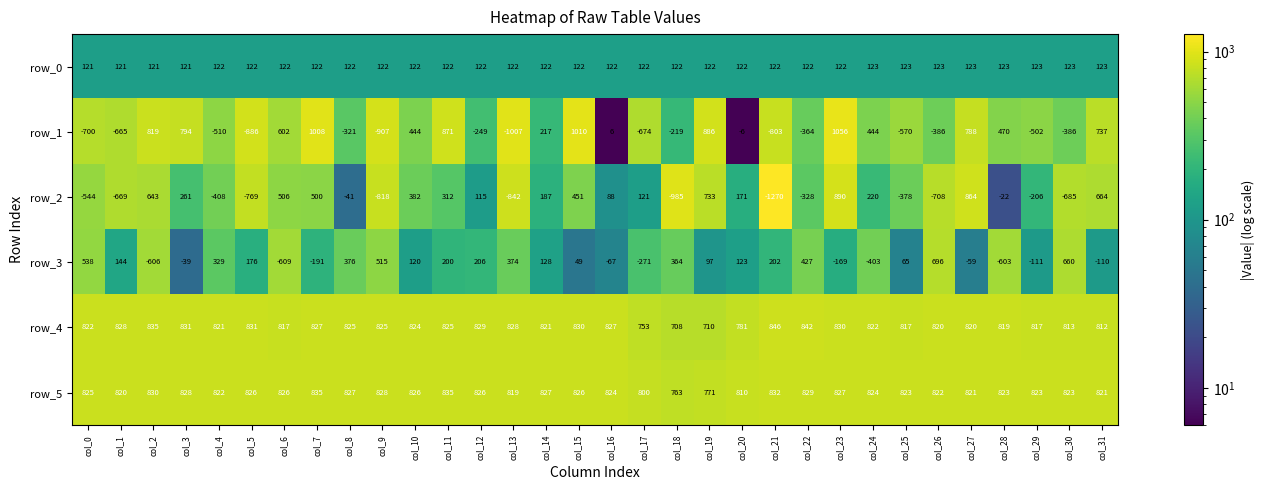

What is the difference between the row_2 values at col_12 and col_20?

56